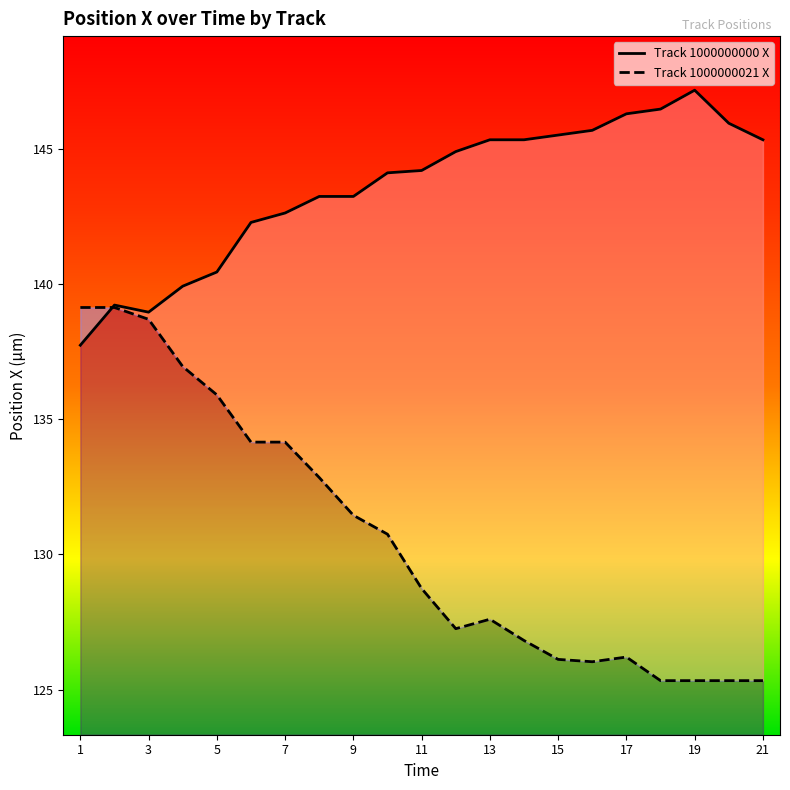

Does the chart have visible grid lines?

No